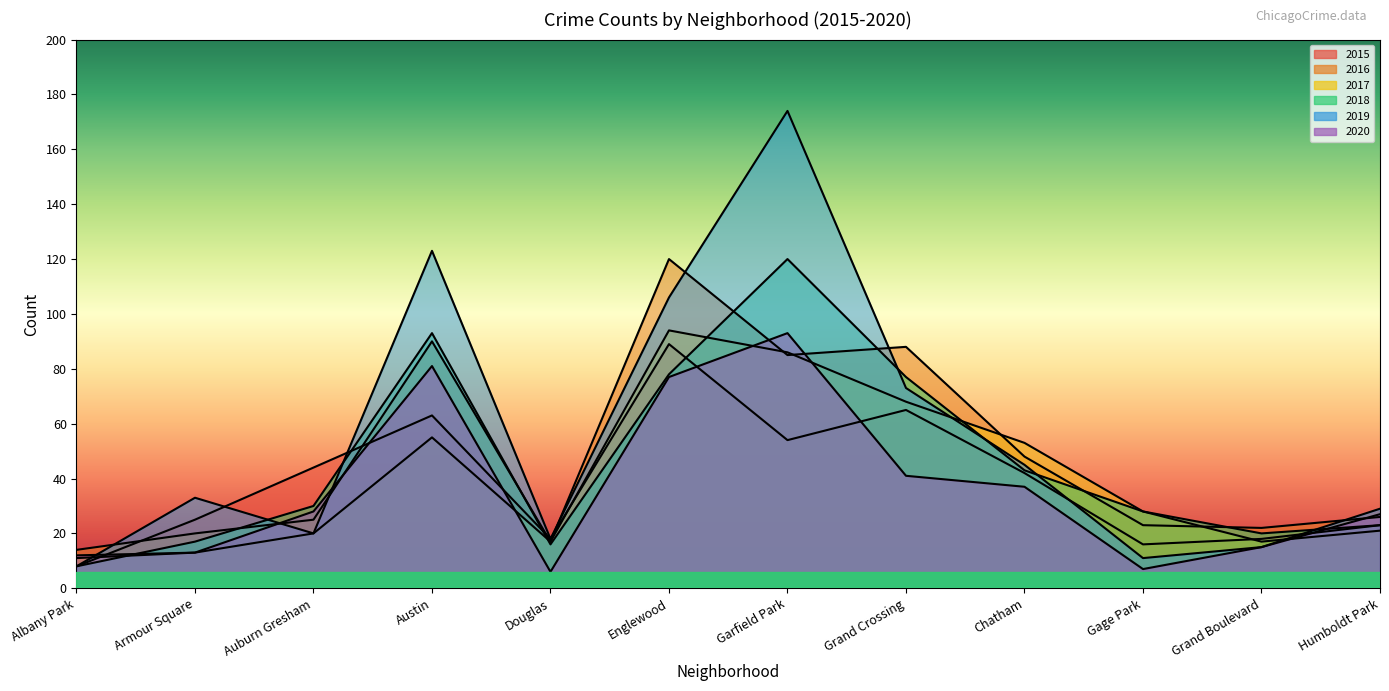

At which category does 2018 reach its first local peak?

Austin